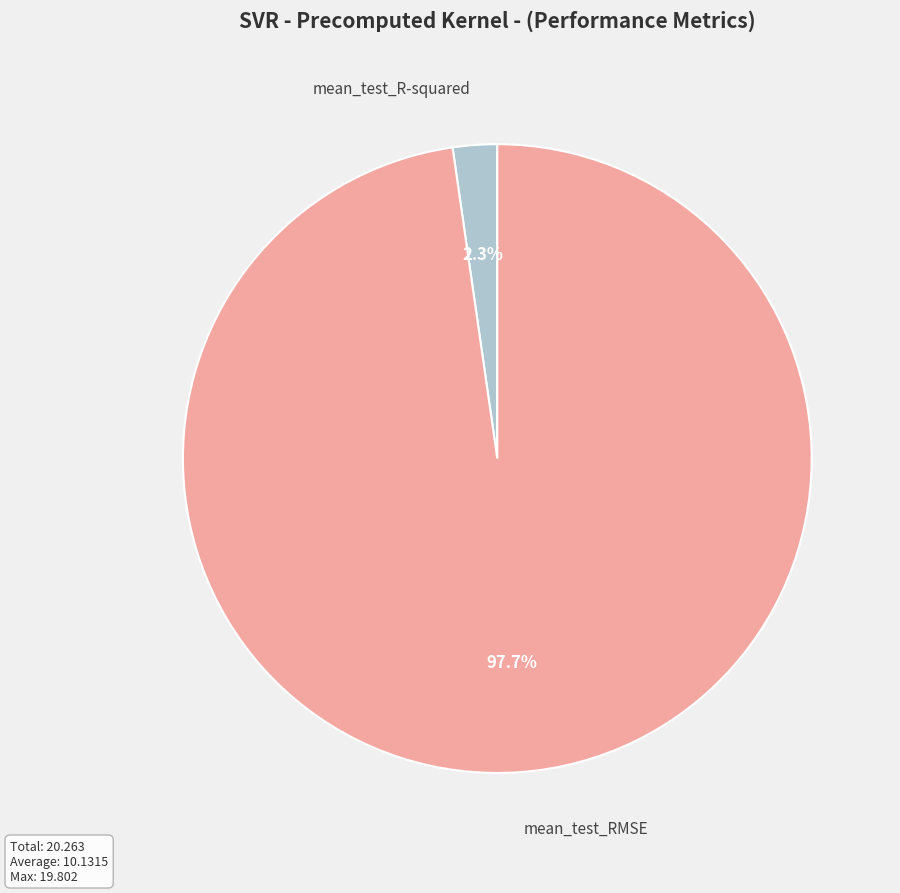

Is there any slice that represents more than half of the pie?

Yes